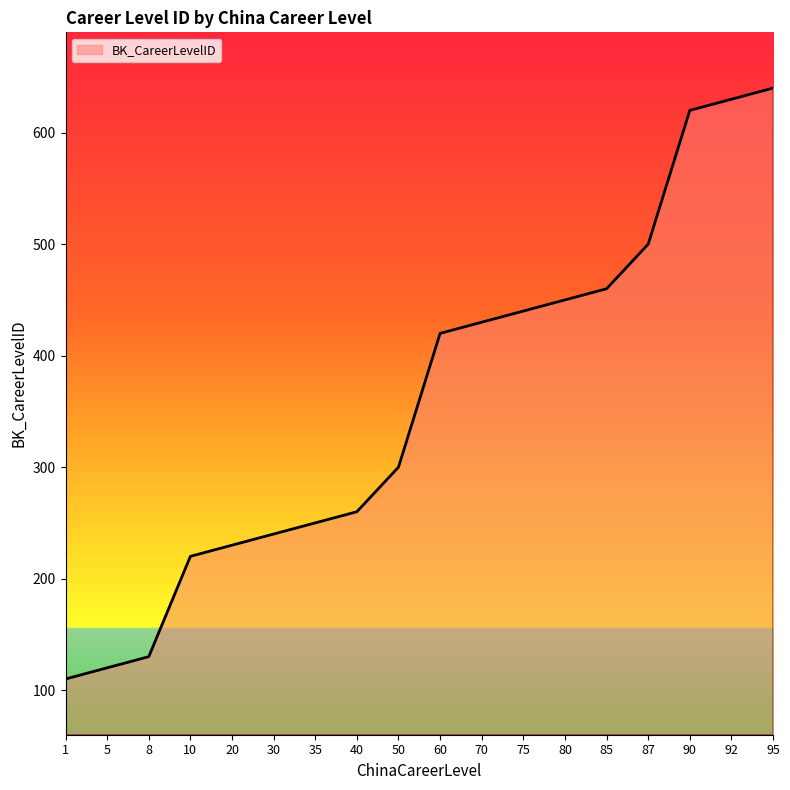

True or false: the data shows 101 at 35.

False